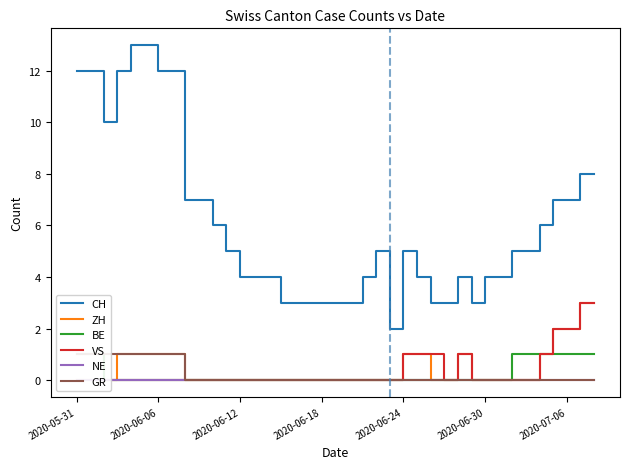

What is the highest value of the CH series?

13